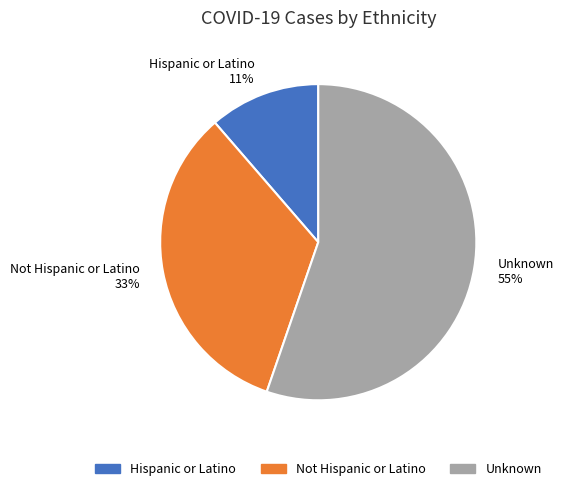

To the nearest percent, what is the difference between the Unknown and Not Hispanic or Latino slice percentages?

22%